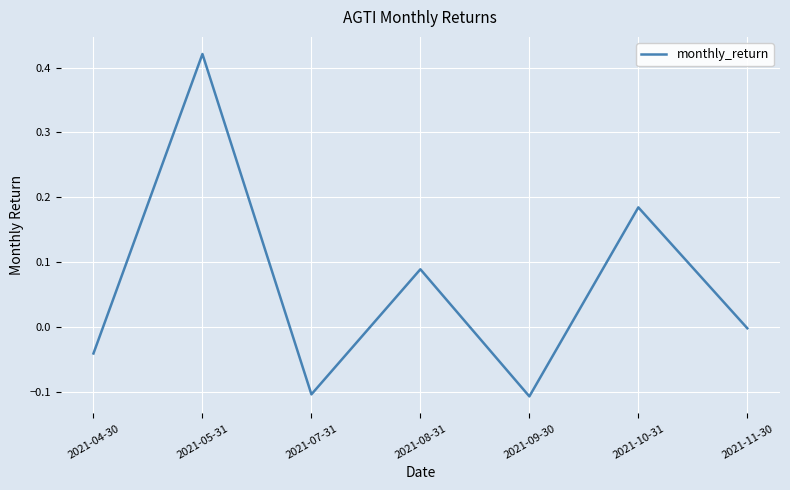

What position from the left is 2021-05-31?

2